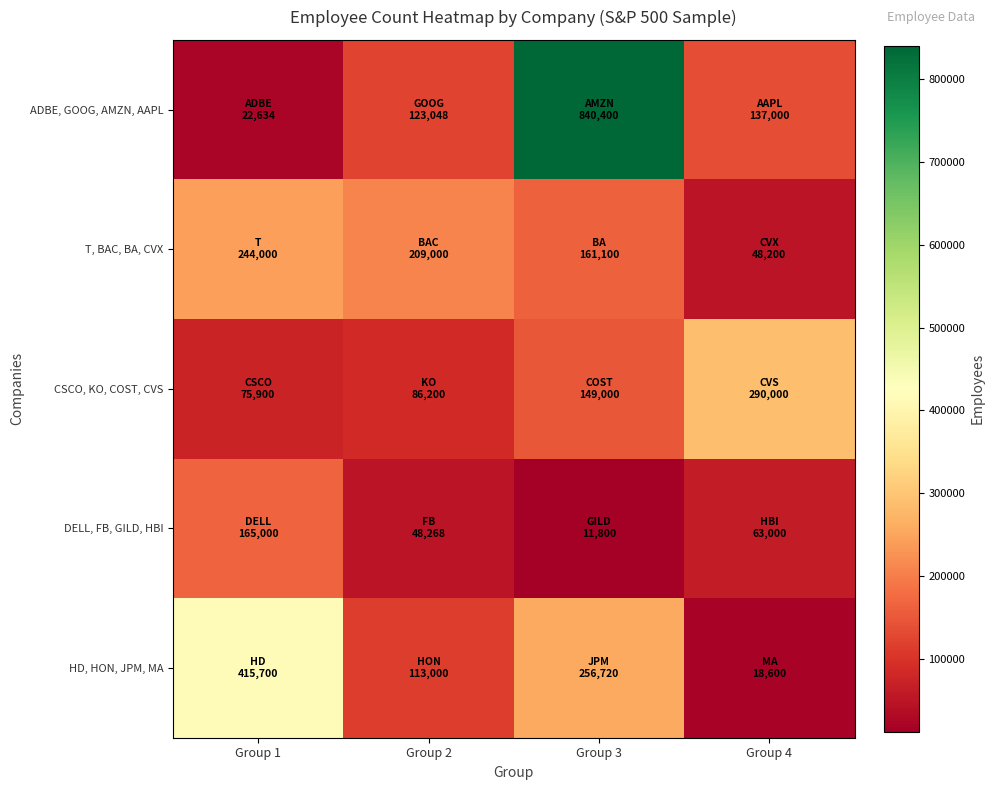

How many distinct data groups are displayed?

5